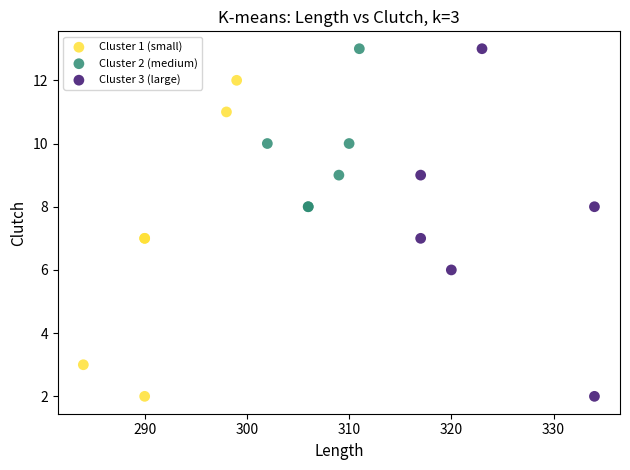

What are all the series names shown in the legend?

Cluster 1 (small), Cluster 2 (medium), Cluster 3 (large)